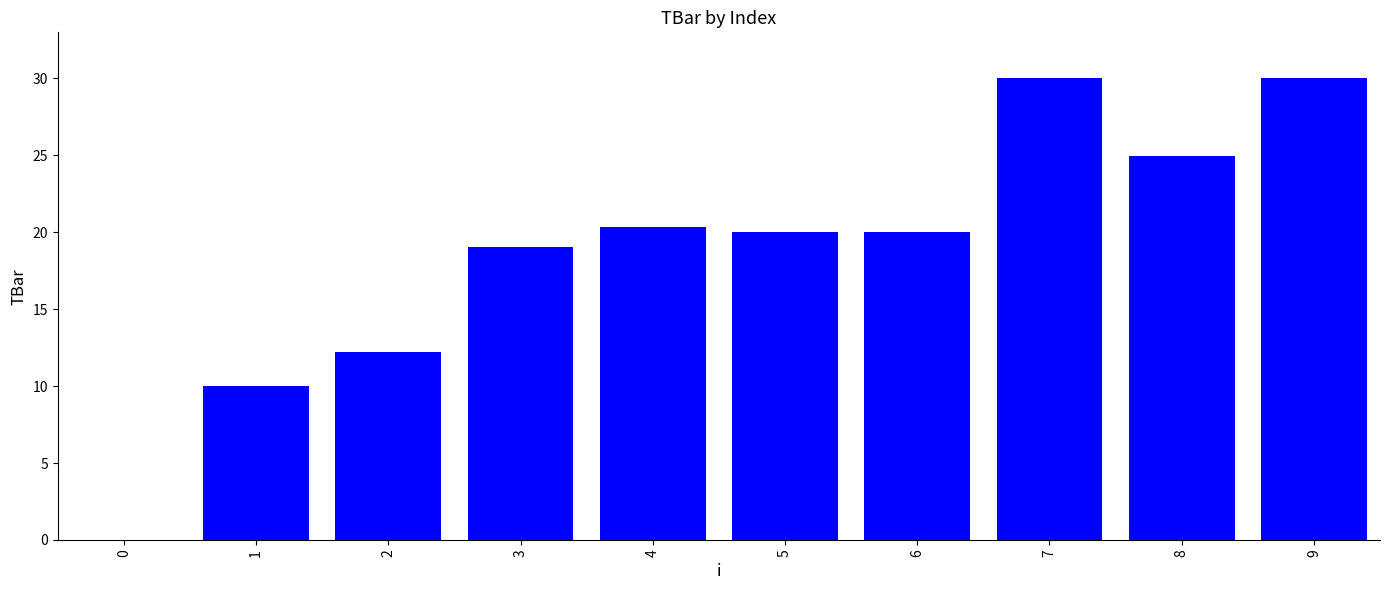

What is the difference between the values at 7 and 3?

11.0